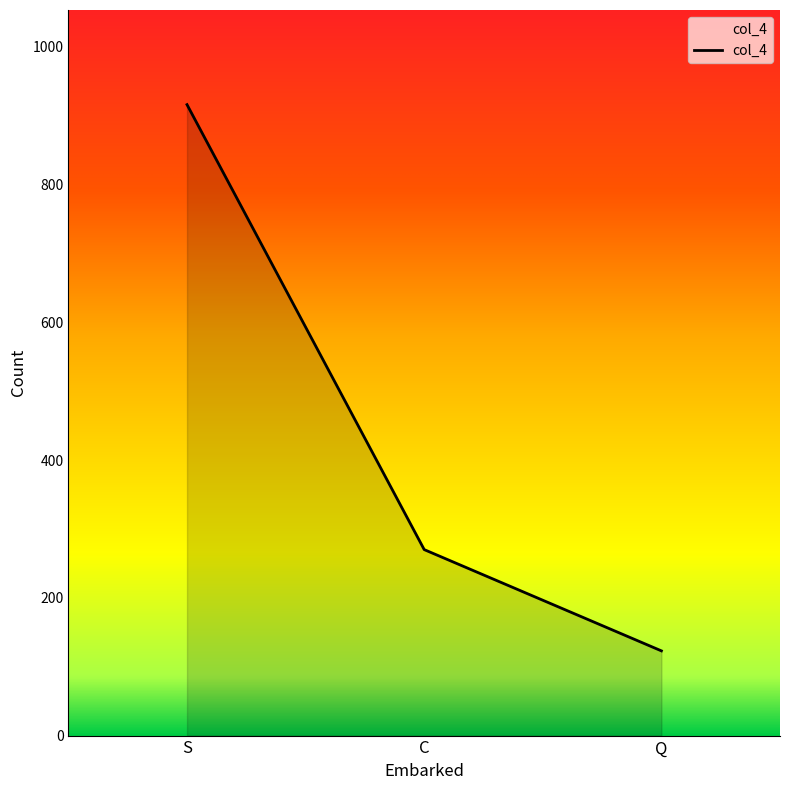

Reading left to right, transcribe all the data shown in this chart.

S=916	C=270	Q=123